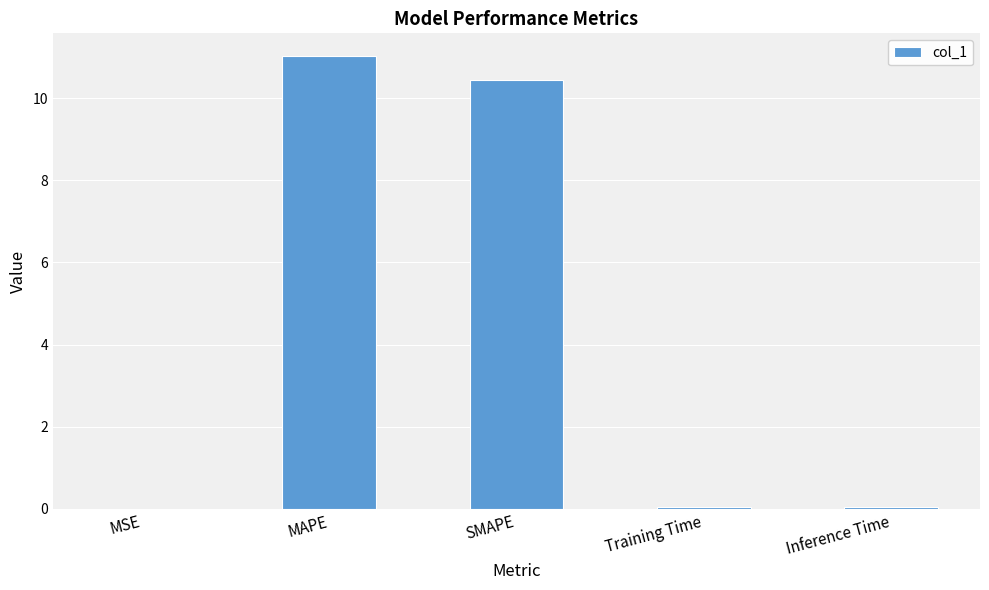

Which label corresponds to the largest value in the chart?

MAPE